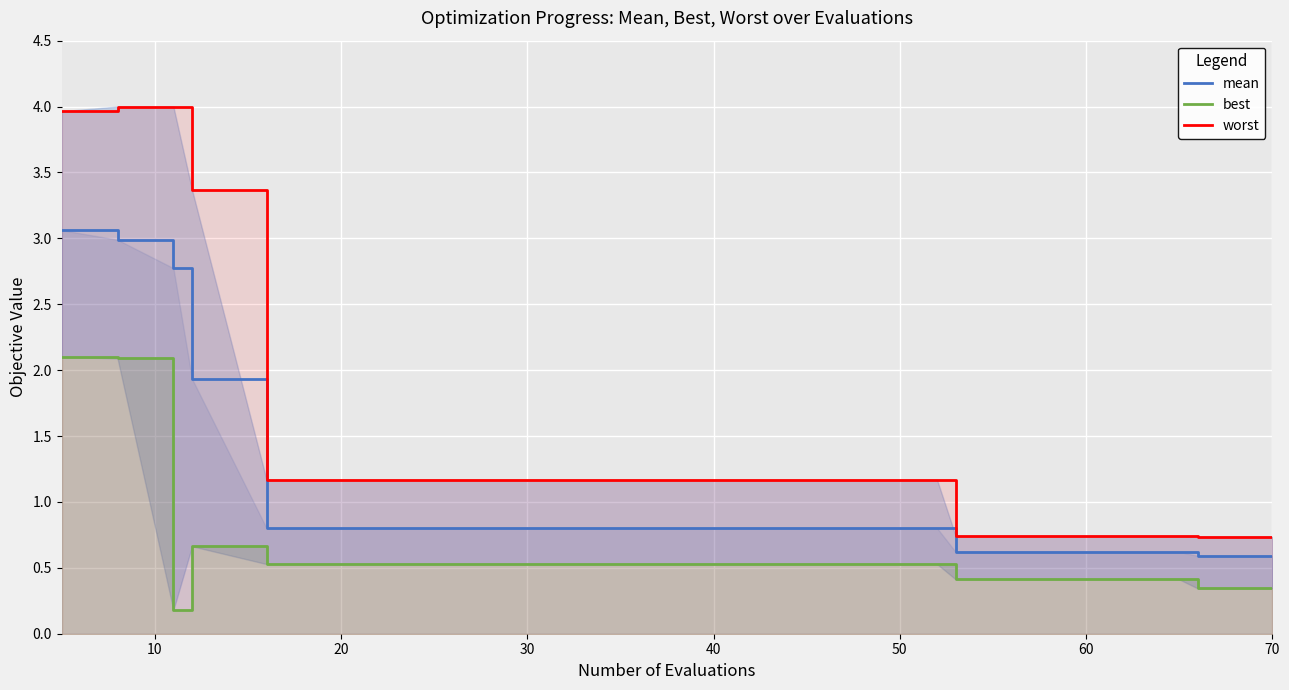

What are all the series names shown in the legend?

mean, best, worst